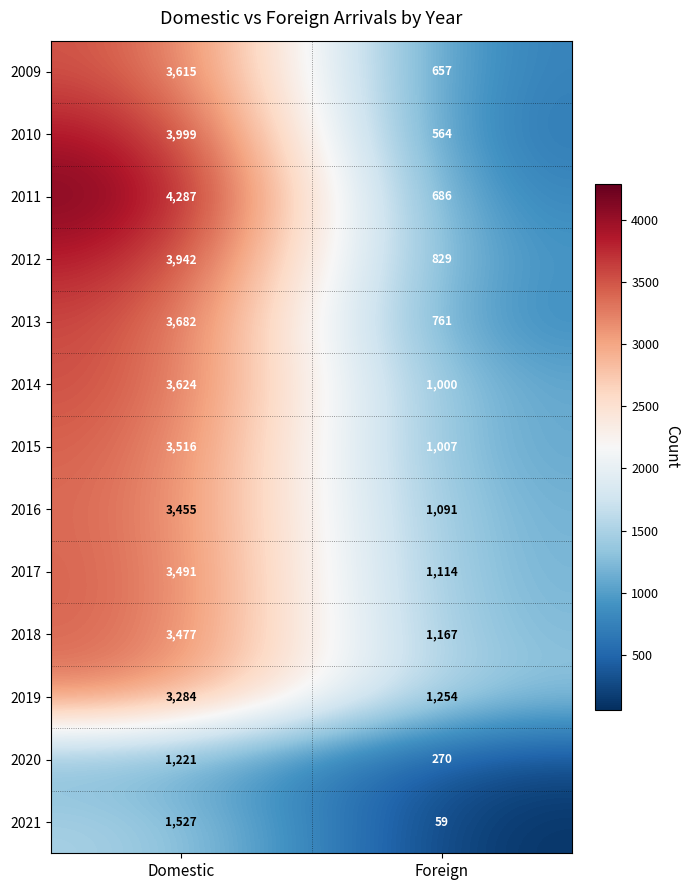

Which series has the widest spread of values?

2011